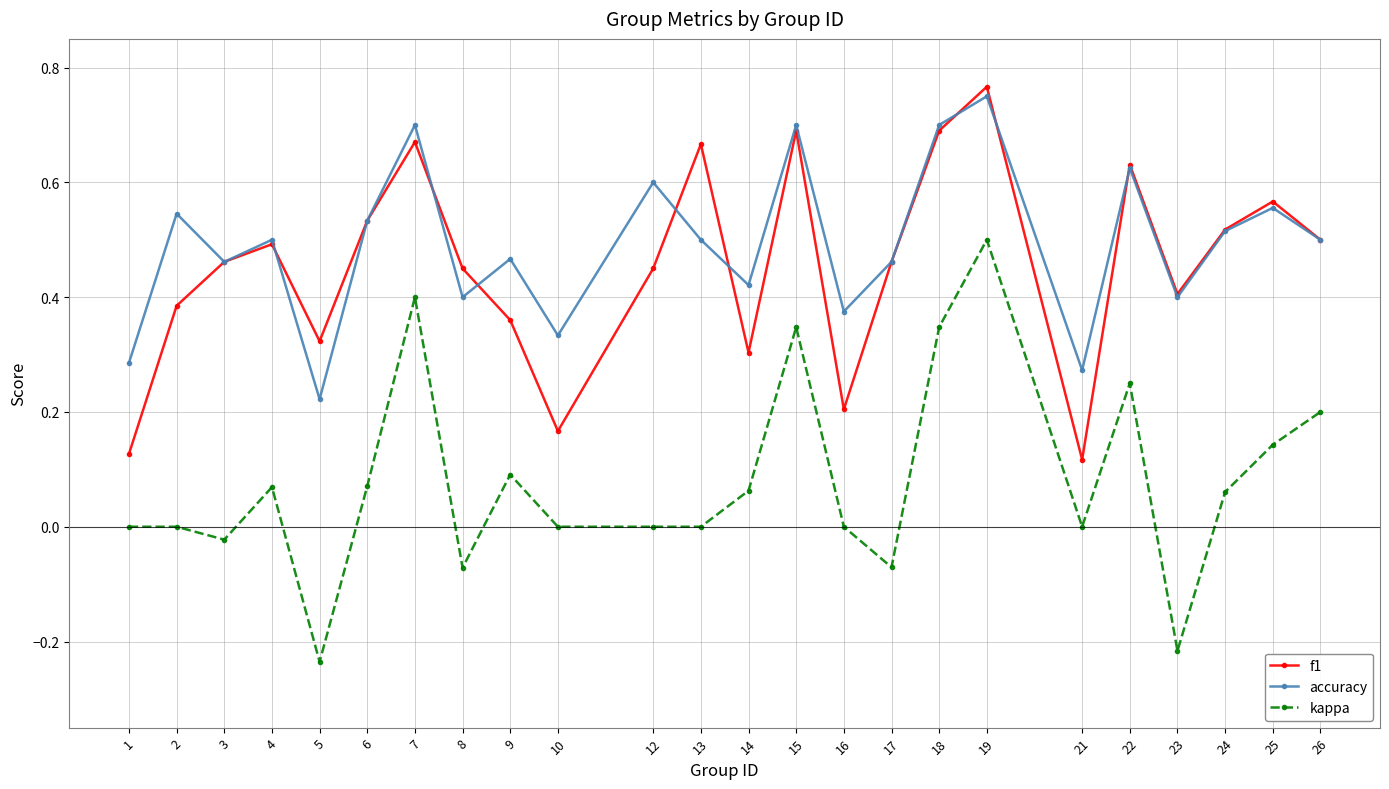

How many lines are shown in the chart?

3